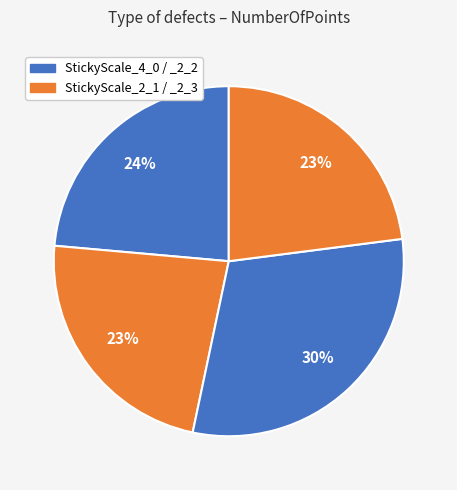

Which slice is the smallest?

StickyScale_2_3